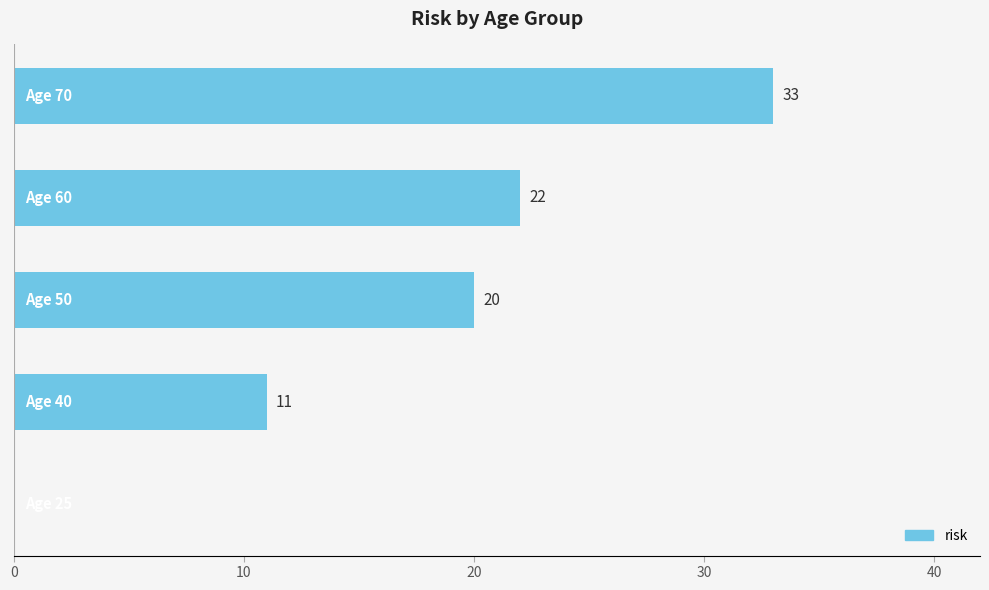

What is the maximum value shown in the chart?

33